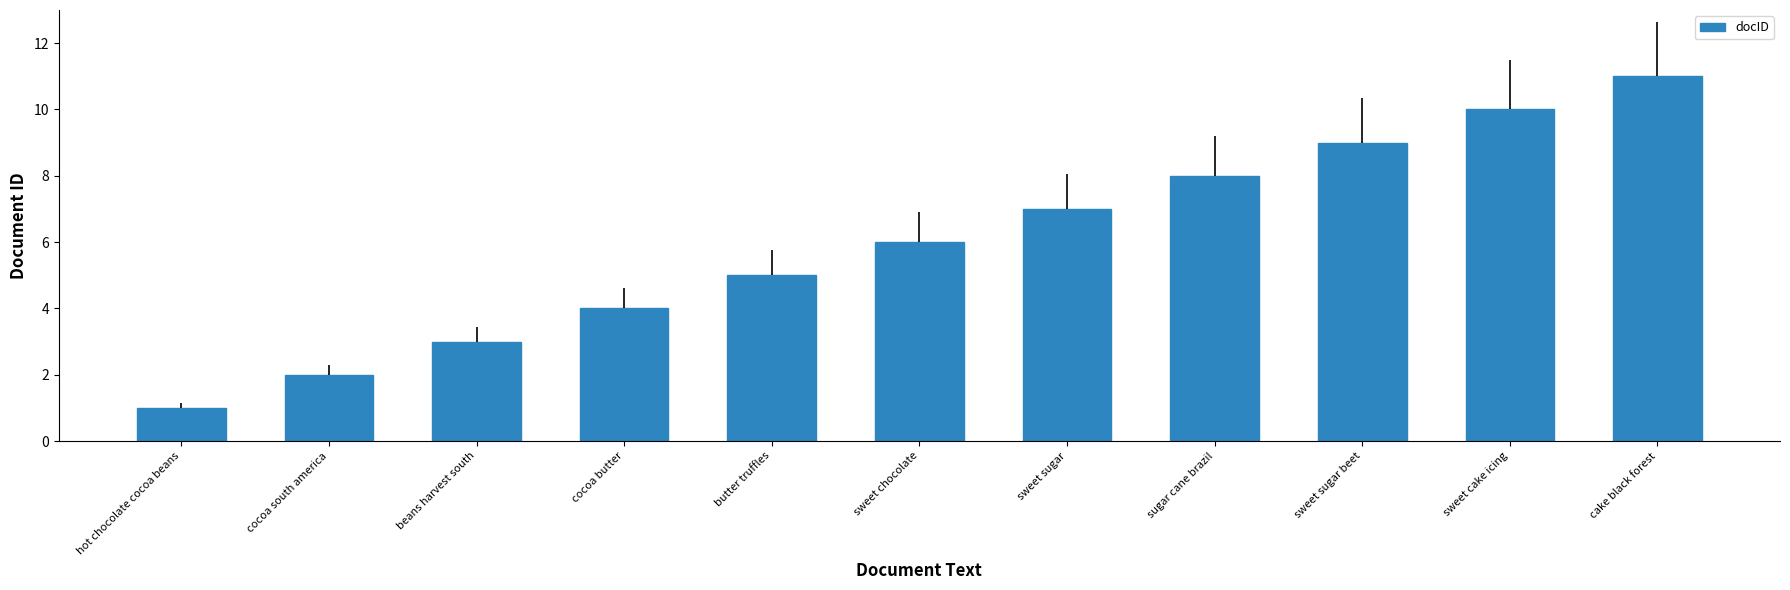

Reading right to left, transcribe all the data shown in this chart.

11	10	9	8	7	6	5	4	3	2	1